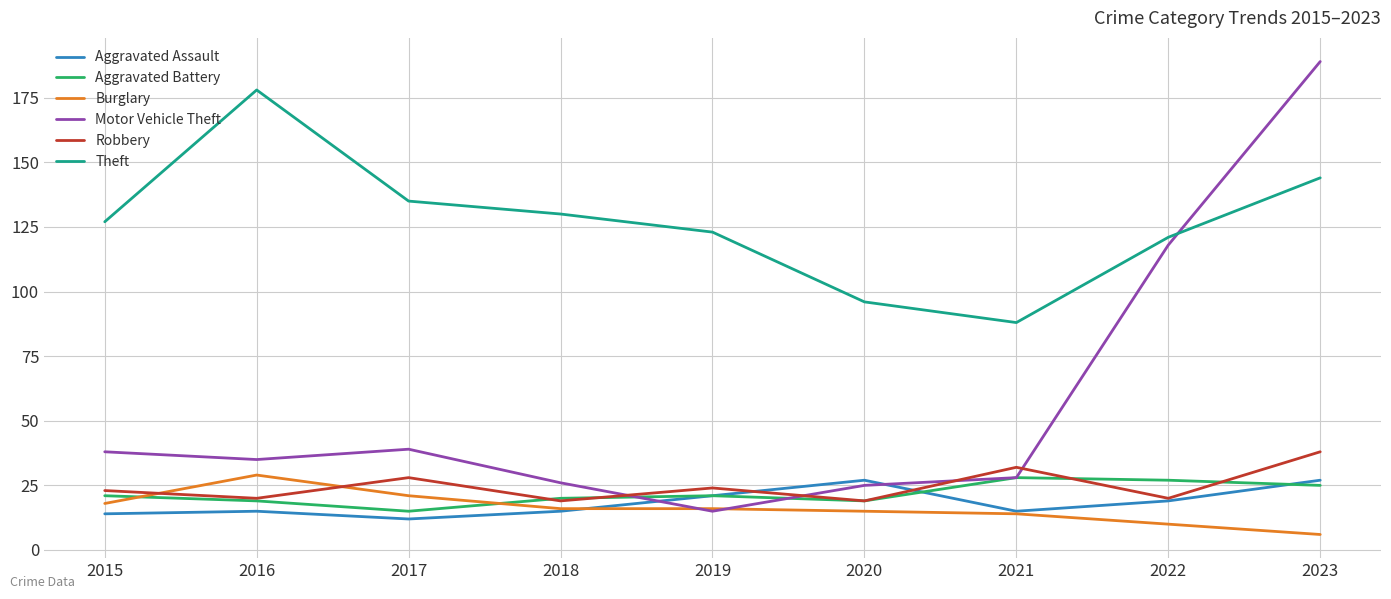

What are all the series names shown in the legend?

Aggravated Assault, Aggravated Battery, Burglary, Motor Vehicle Theft, Robbery, Theft